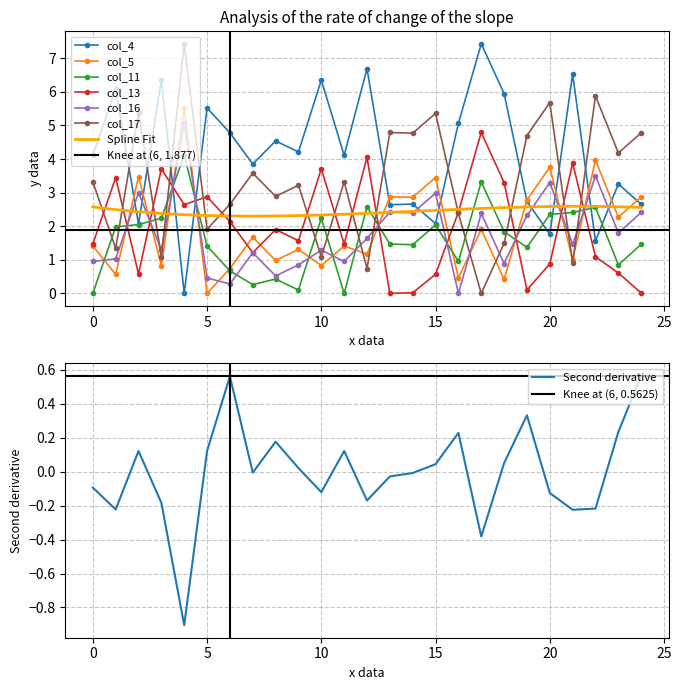

What is the value of the col_4 point at the 1st from the left?

4.1